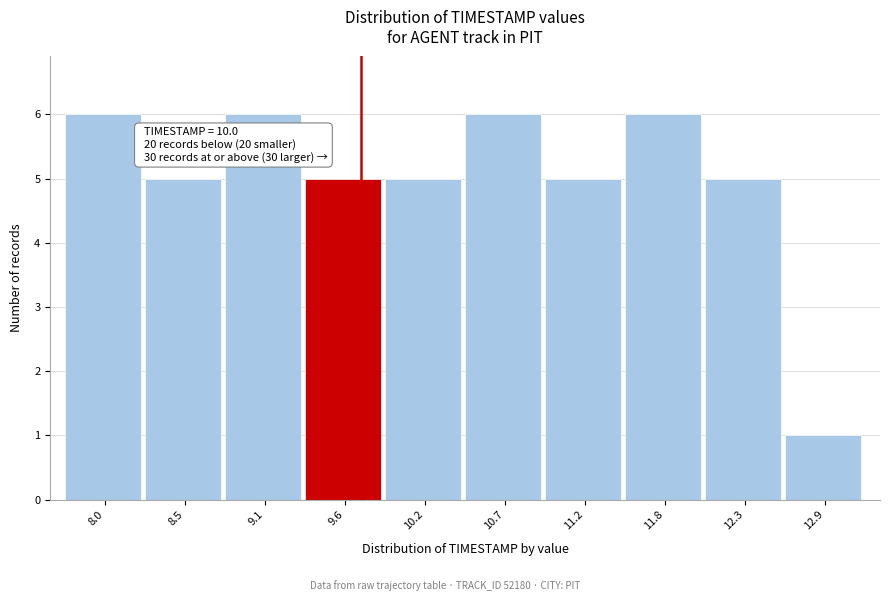

Reading left to right, what are all the values shown in this chart?

8.0=6	8.5=5	9.1=6	9.6=5	10.2=5	10.7=6	11.2=5	11.8=6	12.3=5	12.9=1